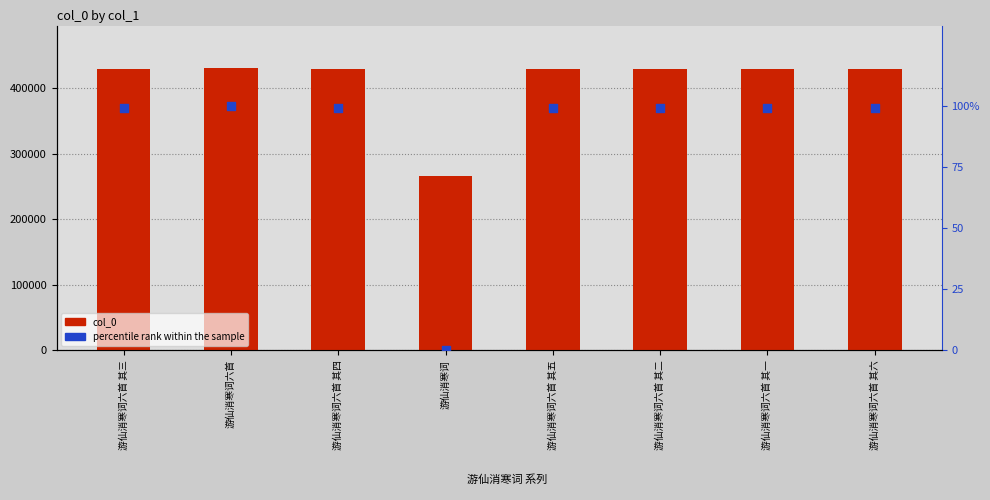

What is the total value across all series at 游仙消寒词六首 其一?

430574.4